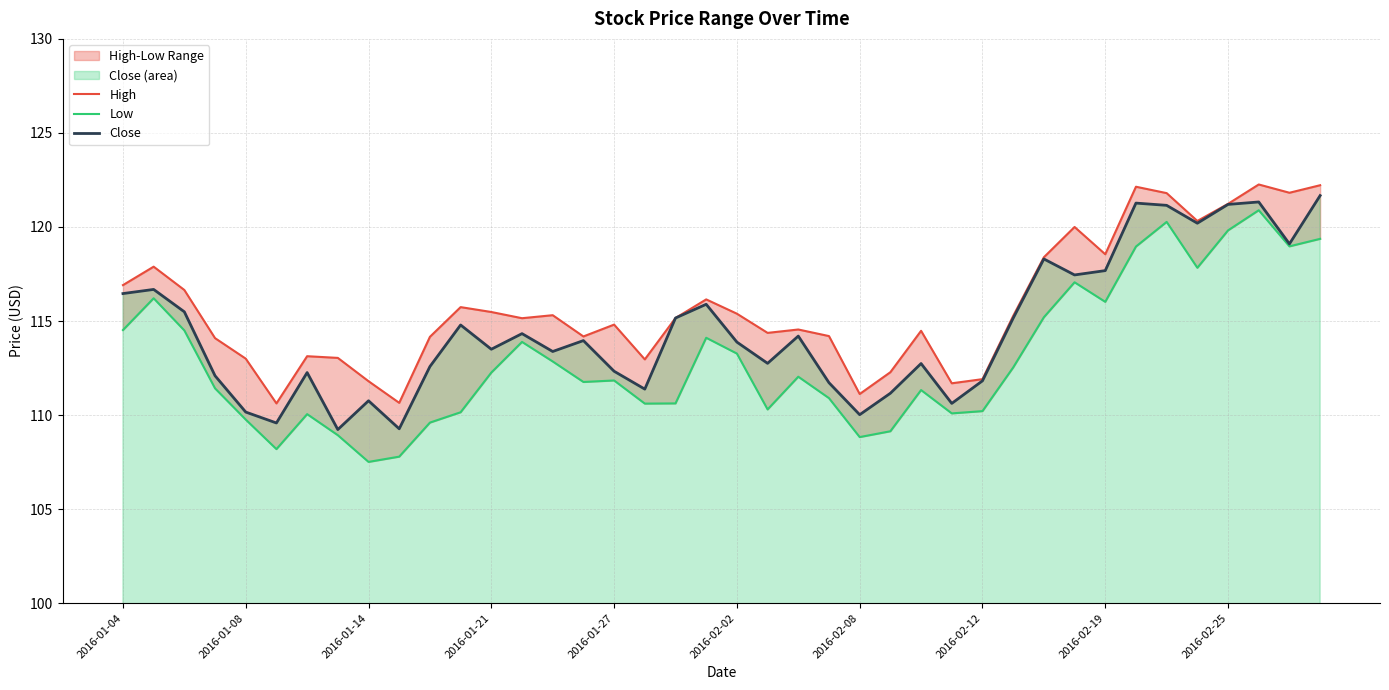

What is the average value of the Close series?

114.6